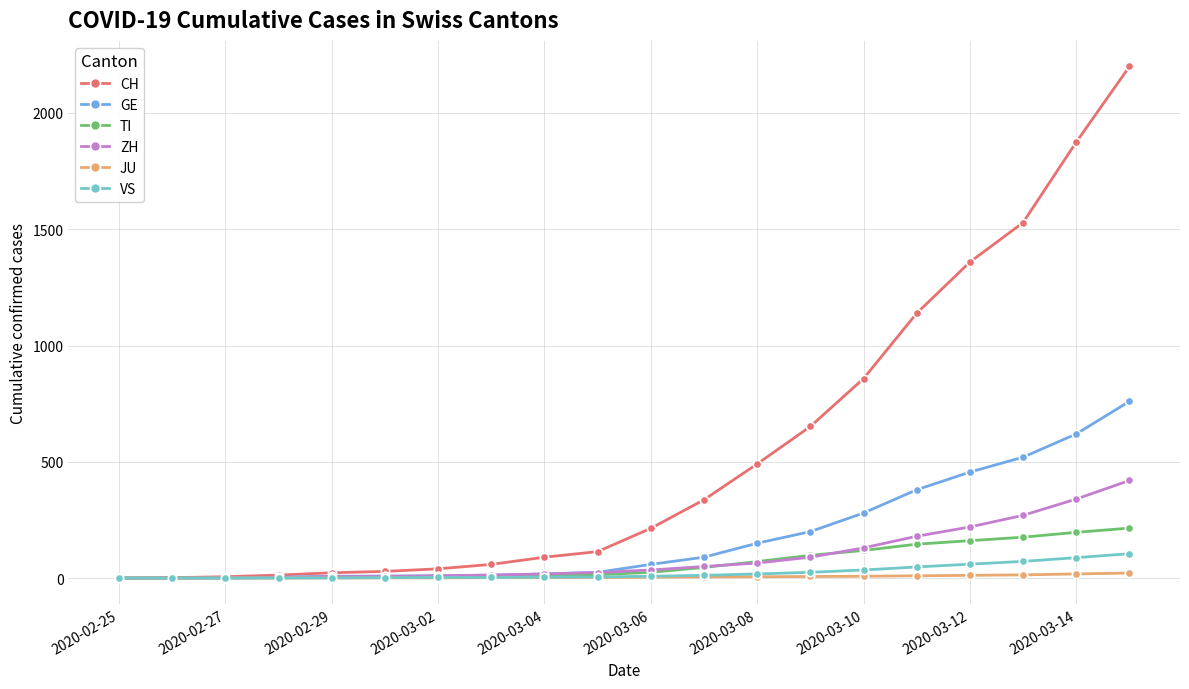

What are all the series names shown in the legend?

CH, GE, TI, ZH, JU, VS